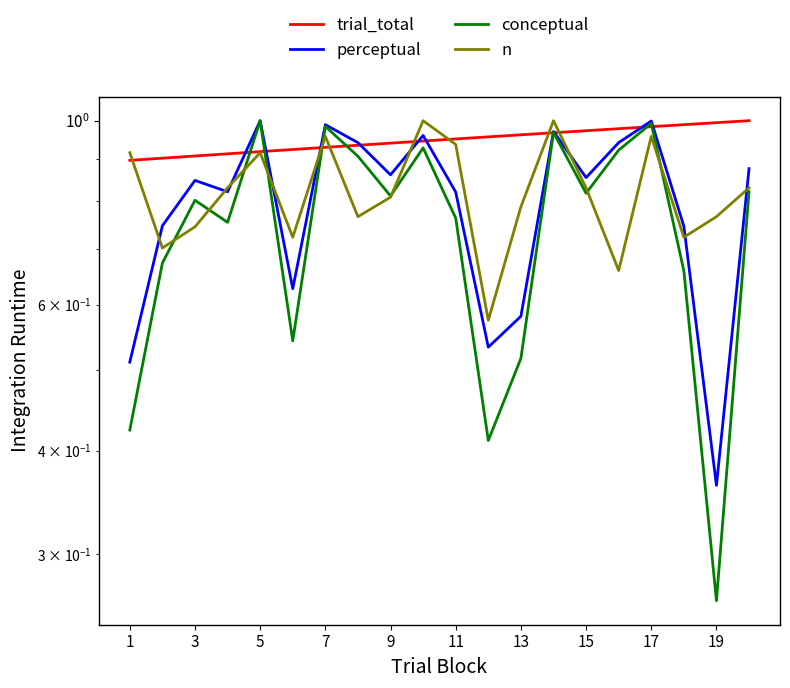

What is the value of the trial_total point at the 10th from the left?

0.9